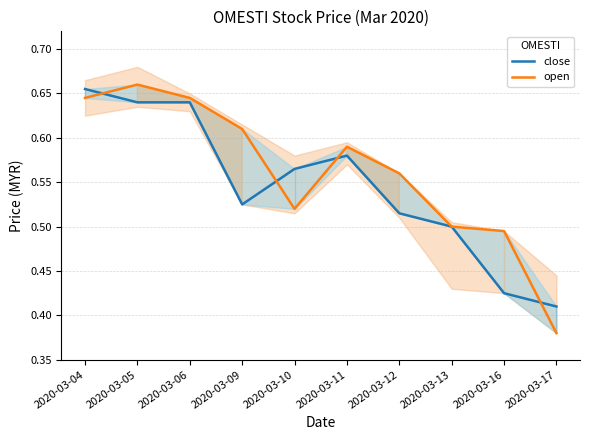

How many interior local peaks does the open series have?

2